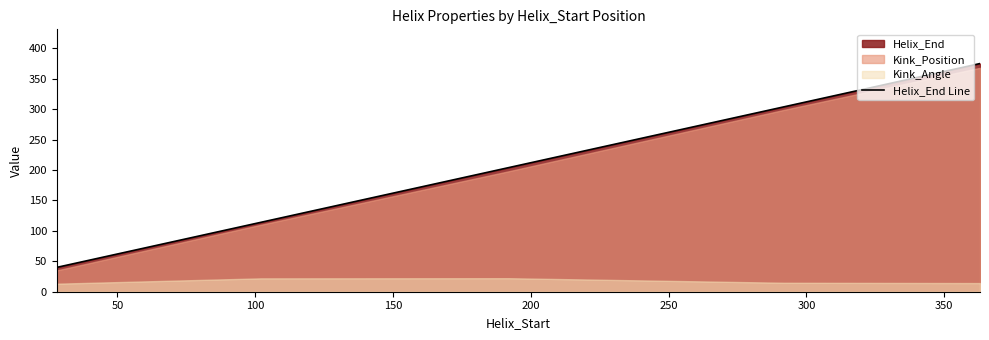

What is the highest value of the Helix_End Line series?

375